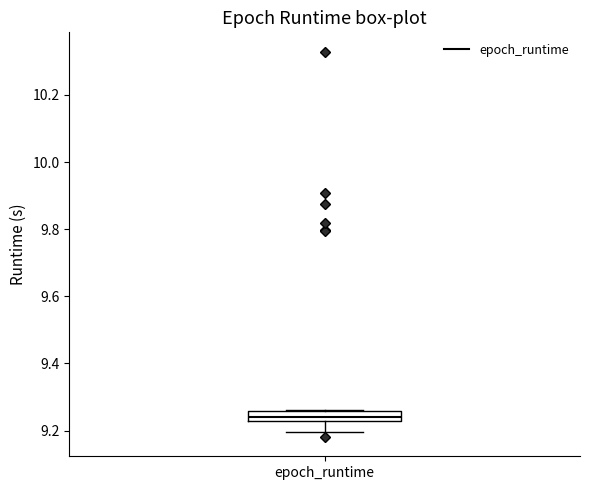

Where is the lower edge of the box for epoch_runtime on the y-axis? The values are not printed on the chart, so give them approximately, as read against the axis.

9.22